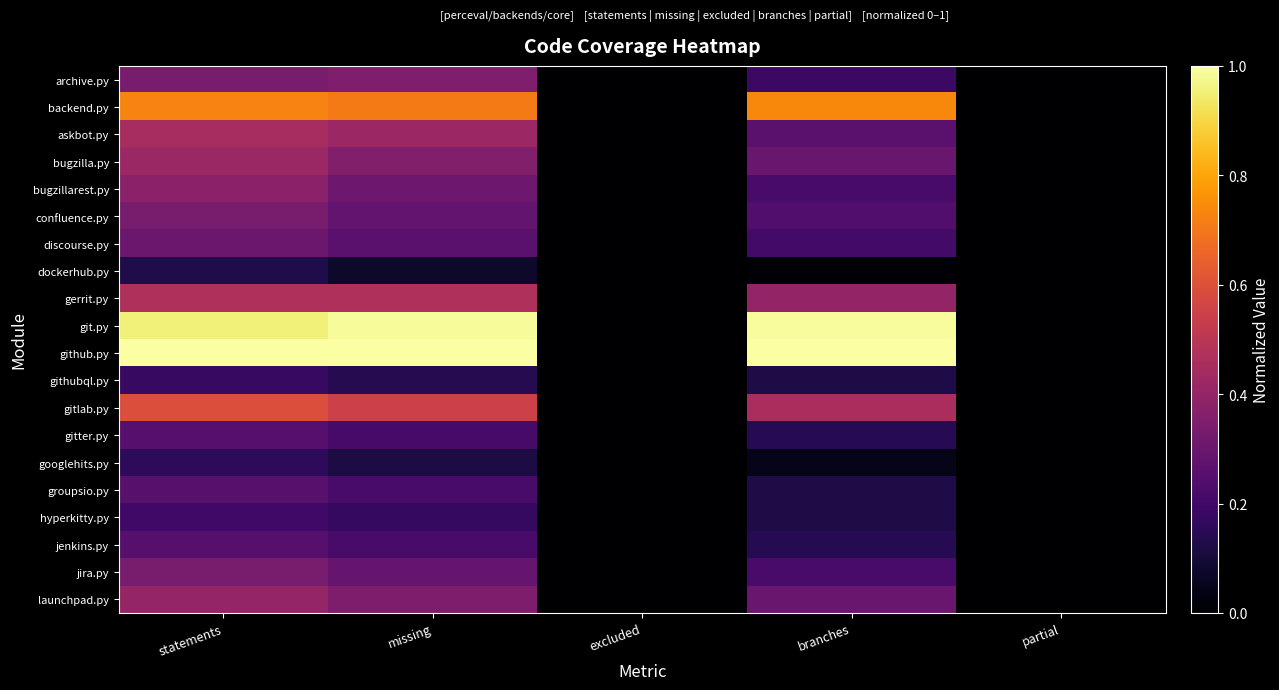

List the series in order of their peak value, lowest first.

dockerhub.py, googlehits.py, githubql.py, hyperkitty.py, gitter.py, jenkins.py, groupsio.py, discourse.py, confluence.py, jira.py, archive.py, bugzillarest.py, launchpad.py, bugzilla.py, askbot.py, gerrit.py, gitlab.py, backend.py, git.py, github.py